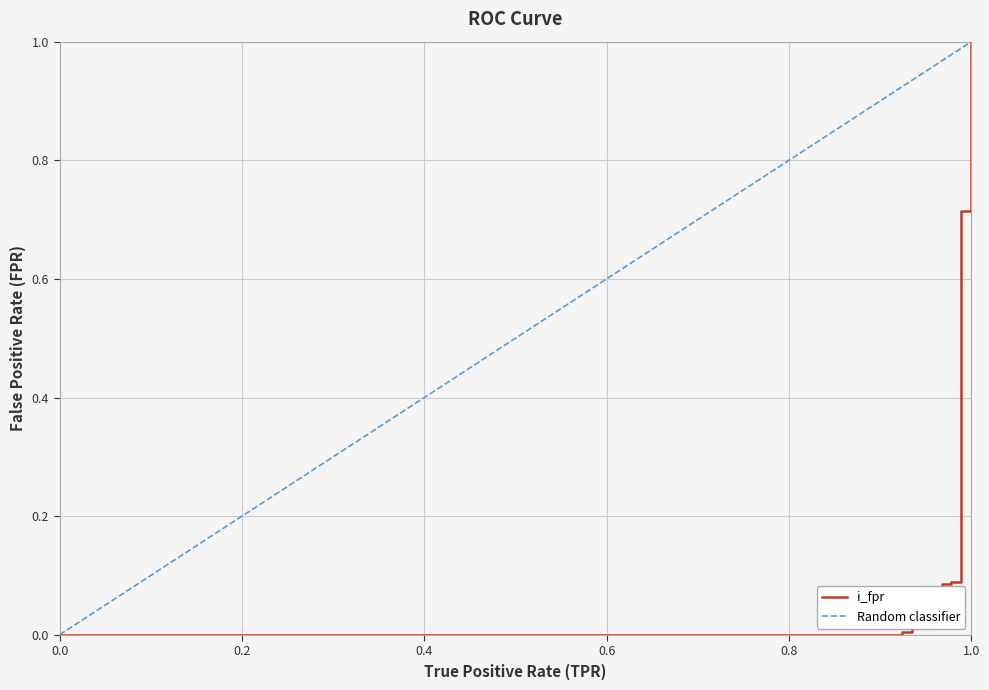

Reading left to right, extract all data points from this chart.

0.0=0.0	0.010869565217391304=0.0	0.9239130434782609=0.0	0.9239130434782609=0.0	0.9347826086956522=0.0	0.9347826086956522=0.0	0.9456521739130435=0.0	0.9456521739130435=0.0	0.9565217391304348=0.0	0.9565217391304348=0.1	0.967391304347826=0.1	0.967391304347826=0.1	0.9782608695652174=0.1	0.9782608695652174=0.1	0.9891304347826086=0.1	0.9891304347826086=0.1	0.9891304347826086=0.2	0.9891304347826086=0.4	0.9891304347826086=0.4	0.9891304347826086=0.7	1.0=0.7	1.0=1.0